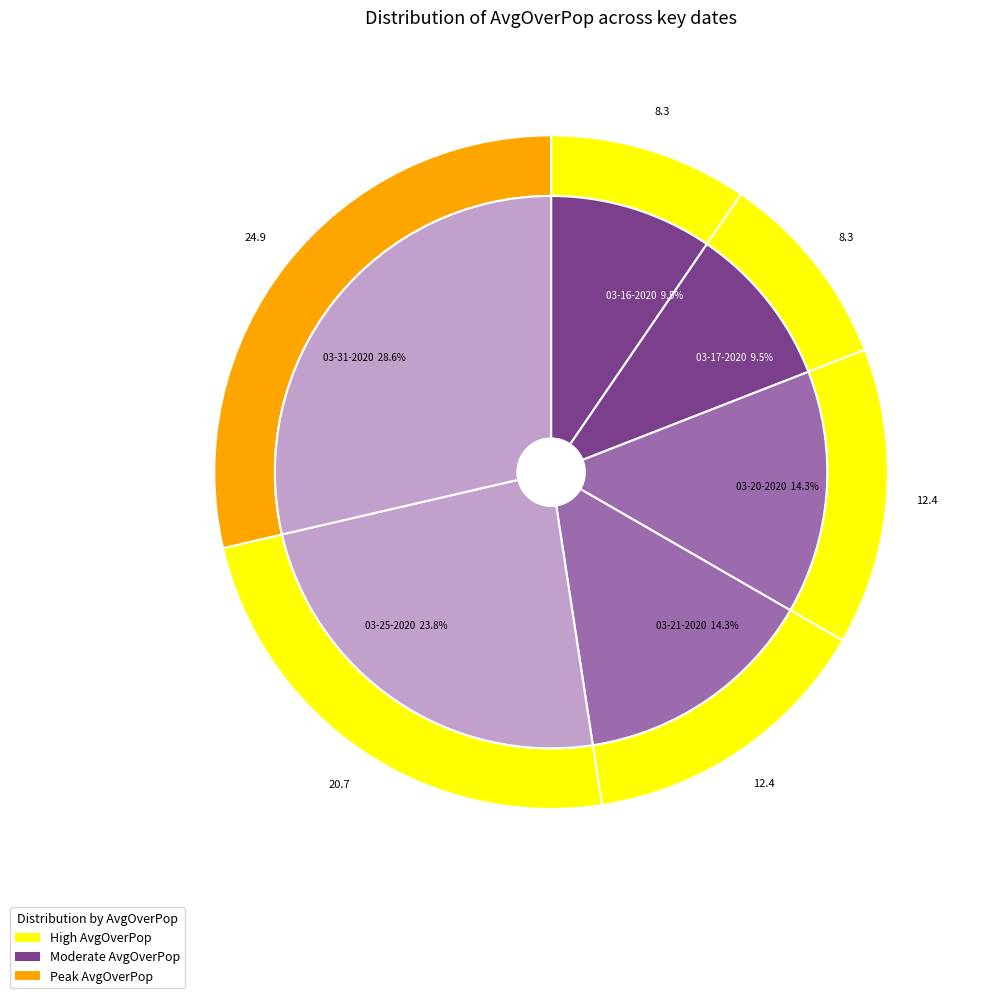

Rank the categories by value from highest to lowest.

03-31-2020, 03-25-2020, 03-20-2020, 03-21-2020, 03-16-2020, 03-17-2020